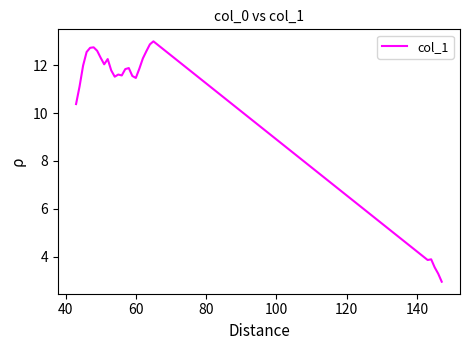

What is the difference between the maximum and minimum values?

10.1